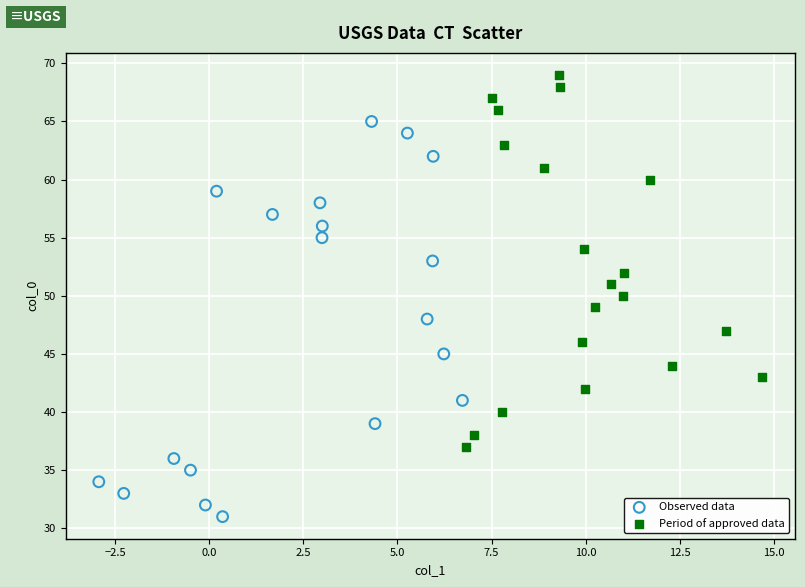

Which series reaches the maximum Y coordinate?

Period of approved data